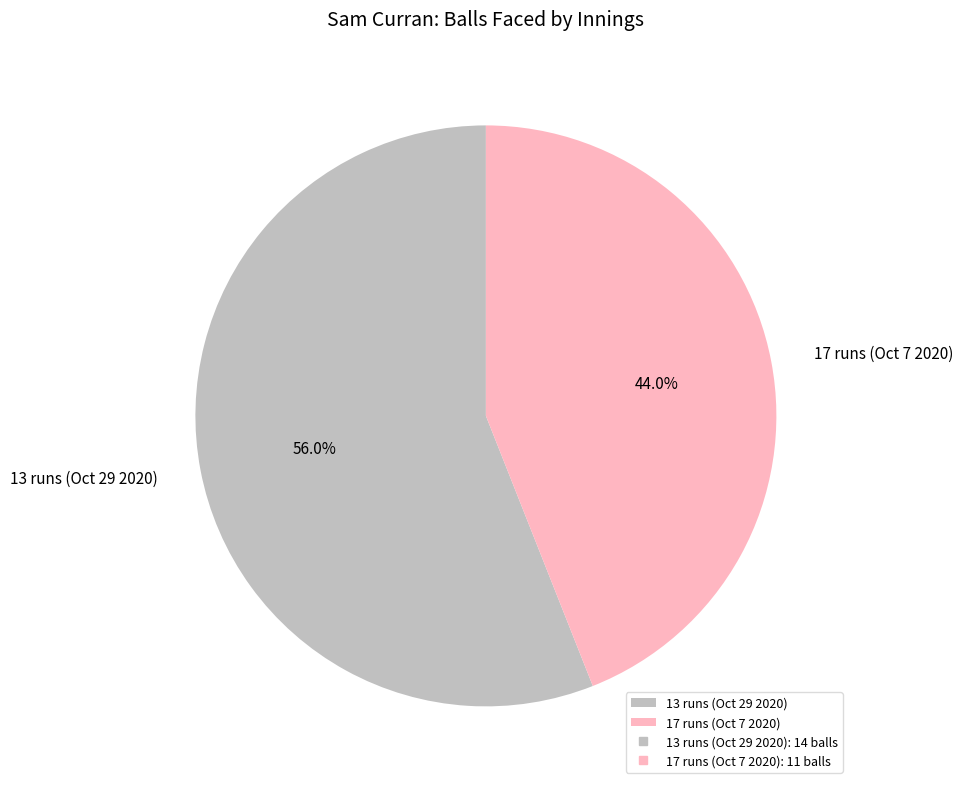

How many slices are in this pie chart?

2